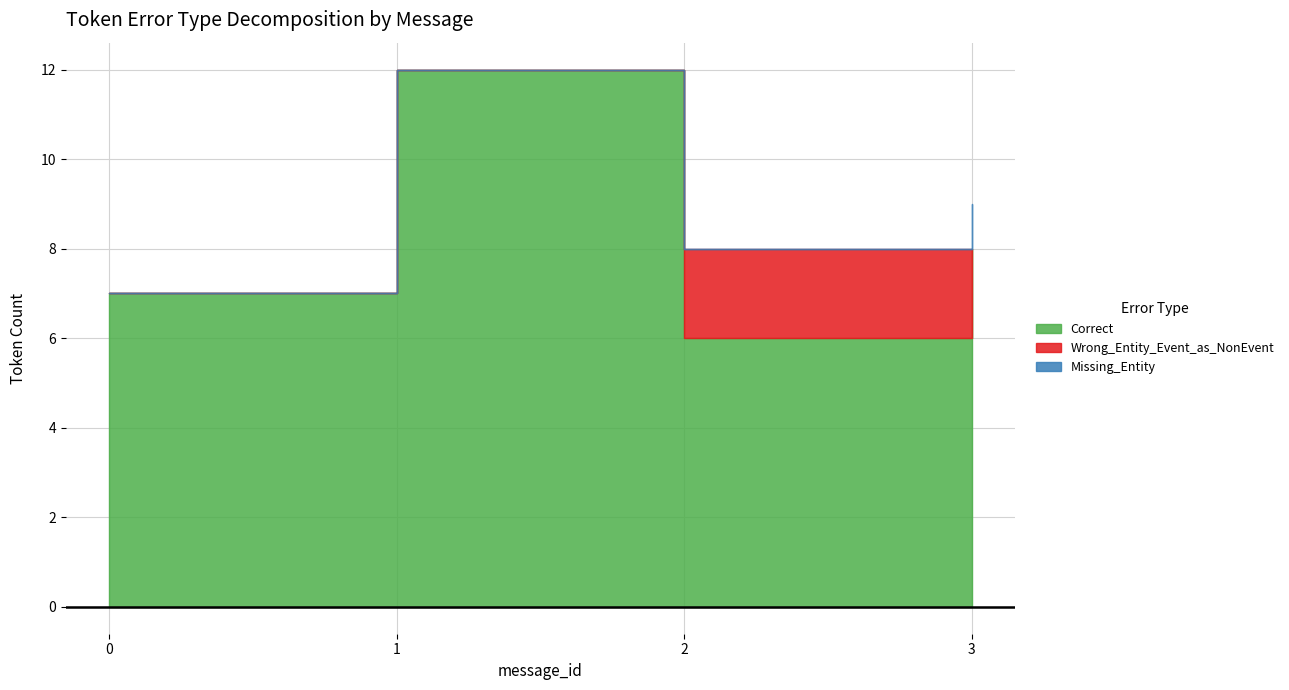

At which label does Correct reach its peak?

1